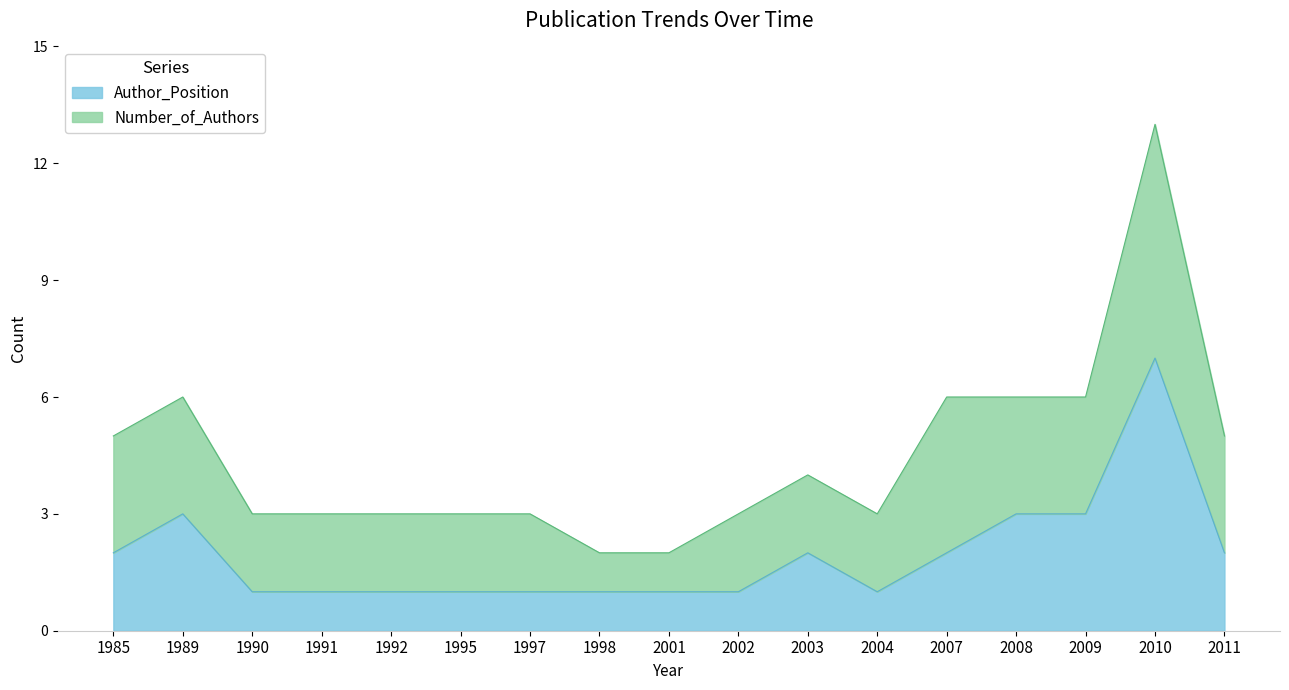

Rank the categories by value from lowest to highest.

1990, 1991, 1992, 1995, 1997, 1998, 2001, 2002, 2004, 1985, 2003, 2007, 2011, 1989, 2008, 2009, 2010